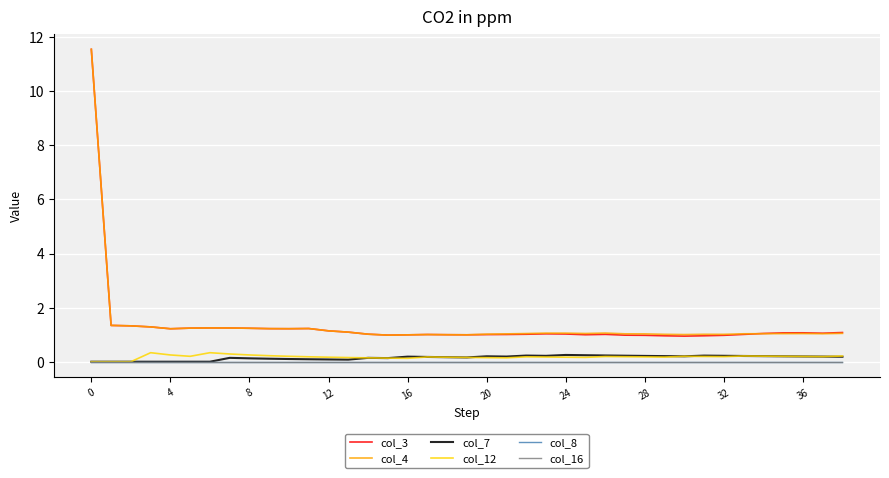

Reading right to left, transcribe all the data shown in this chart.

col_3: 1.1	1.1	1.1	1.1	1.0	1.0	1.0	1.0	0.9	1.0	1.0	1.0	1.0	1.0	1.0	1.0	1.0	1.0	1.0	1.0	1.0	1.0	1.0	1.0	1.0	1.1	1.1	1.2	1.2	1.2	1.2	1.2	1.2	1.2	1.2	1.3	1.3	1.3	11.6
col_4: 1.0	1.0	1.0	1.0	1.0	1.0	1.0	1.0	1.0	1.0	1.0	1.0	1.1	1.0	1.1	1.1	1.0	1.0	1.0	1.0	1.0	1.0	1.0	1.0	1.0	1.1	1.1	1.2	1.2	1.2	1.2	1.2	1.2	1.2	1.2	1.3	1.3	1.3	11.6
col_7: 0.2	0.2	0.2	0.2	0.2	0.2	0.2	0.2	0.2	0.2	0.2	0.2	0.2	0.2	0.2	0.2	0.2	0.2	0.2	0.2	0.2	0.2	0.2	0.1	0.1	0.1	0.1	0.1	0.1	0.1	0.1	0.1	0.0	0.0	0.0	0.0	0.0	0.0	0.0
col_12: 0.2	0.2	0.2	0.2	0.2	0.2	0.2	0.2	0.2	0.2	0.2	0.2	0.2	0.2	0.2	0.2	0.2	0.1	0.1	0.2	0.2	0.2	0.1	0.1	0.1	0.2	0.2	0.2	0.2	0.2	0.2	0.3	0.3	0.2	0.2	0.3	0.0	0.0	0.0
col_8: 0.0	0.0	0.0	0.0	0.0	0.0	0.0	0.0	0.0	0.0	0.0	0.0	0.0	0.0	0.0	0.0	0.0	0.0	0.0	0.0	0.0	0.0	0.0	0.0	0.0	0.0	0.0	0.0	0.0	0.0	0.0	0.0	0.0	0.0	0.0	0.0	0.0	0.0	0.0
col_16: 0.0	0.0	0.0	0.0	0.0	0.0	0.0	0.0	0.0	0.0	0.0	0.0	0.0	0.0	0.0	0.0	0.0	0.0	0.0	0.0	0.0	0.0	0.0	0.0	0.0	0.0	0.0	0.0	0.0	0.0	0.0	0.0	0.0	0.0	0.0	0.0	0.0	0.0	0.0